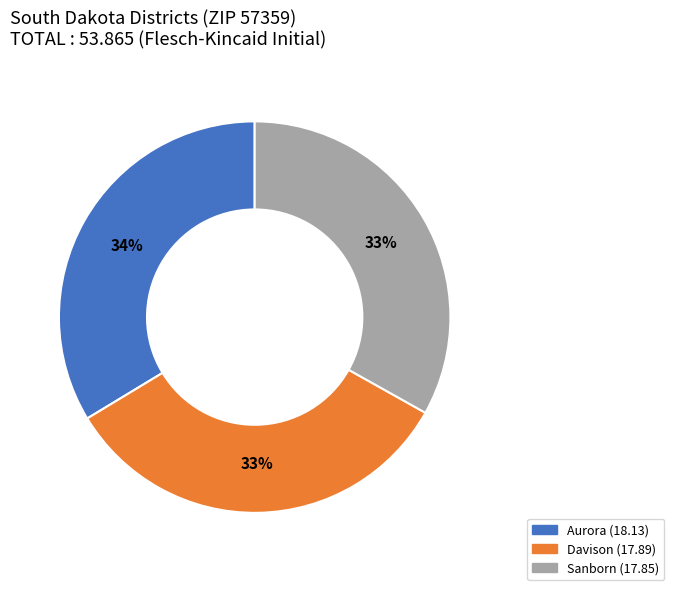

Approximately how many times larger is the value at Aurora compared to Davison?

1.0